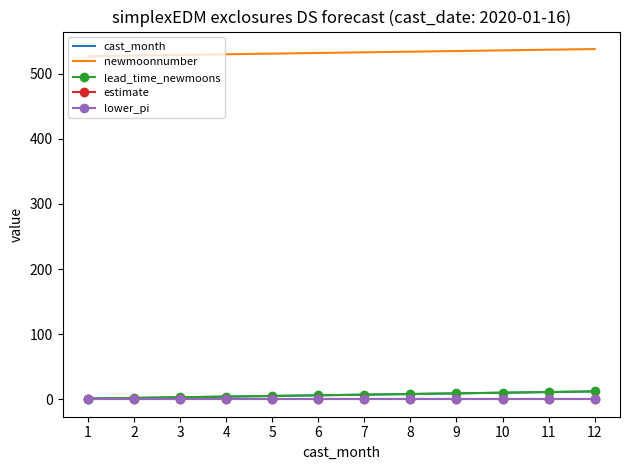

What is the spread (max minus min) of values at 9?

535